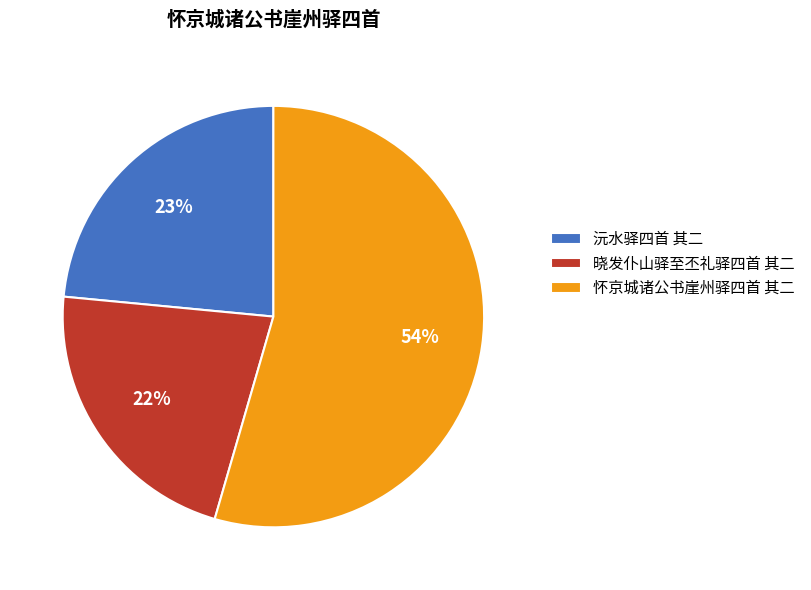

Is 怀京城诸公书崖州驿四首 其二 the majority of the pie?

Yes